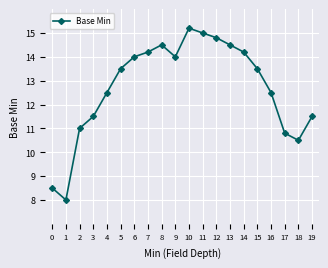

The chart shows a value of 14.5 at 8. True or false?

True